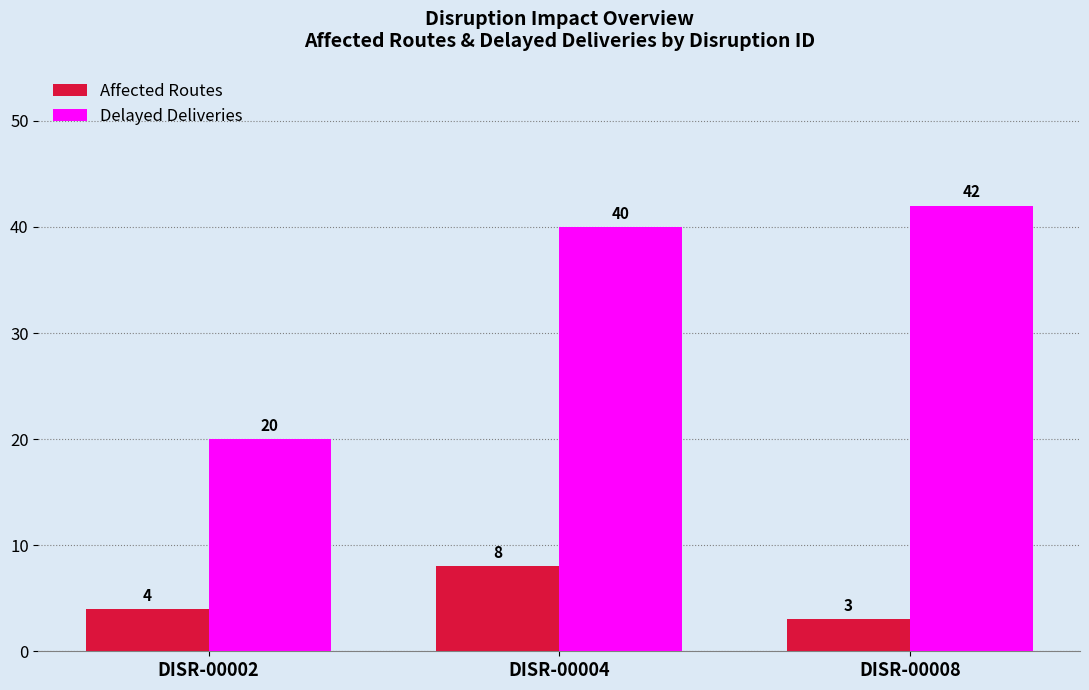

Reading left to right, what are all the values shown in this chart?

Affected Routes: DISR-00002=4	DISR-00004=8	DISR-00008=3
Delayed Deliveries: DISR-00002=20	DISR-00004=40	DISR-00008=42